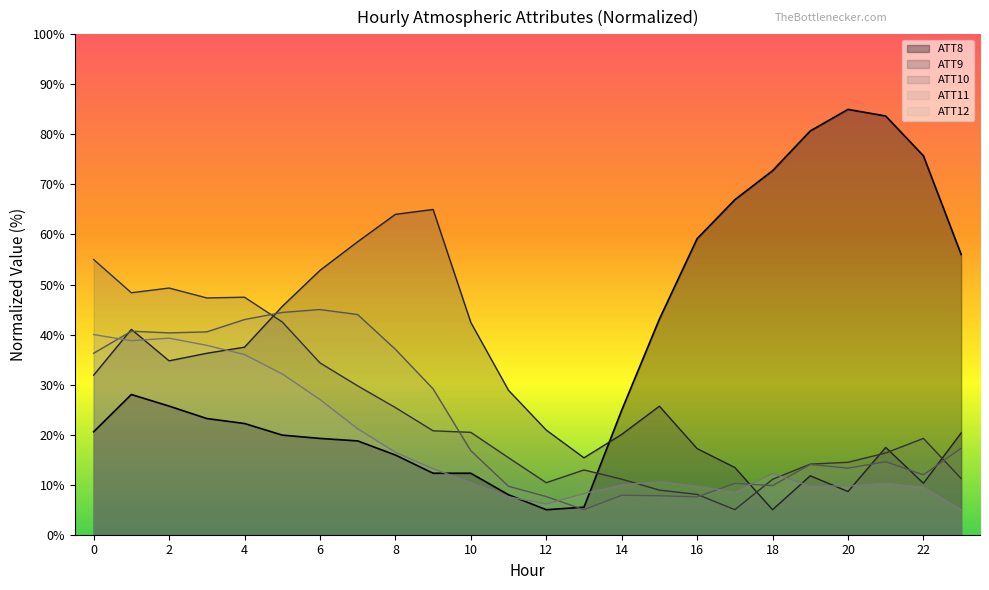

List the labels in order of ATT12 value, largest first.

0, 2, 1, 3, 4, 5, 6, 7, 8, 9, 18, 15, 10, 21, 14, 20, 16, 19, 22, 17, 13, 11, 12, 23